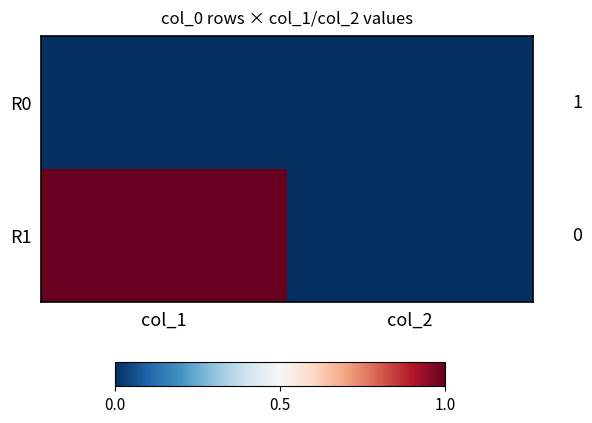

Reading left to right, list all the values displayed in this chart.

R0: col_1=0	col_2=0
R1: col_1=1	col_2=0